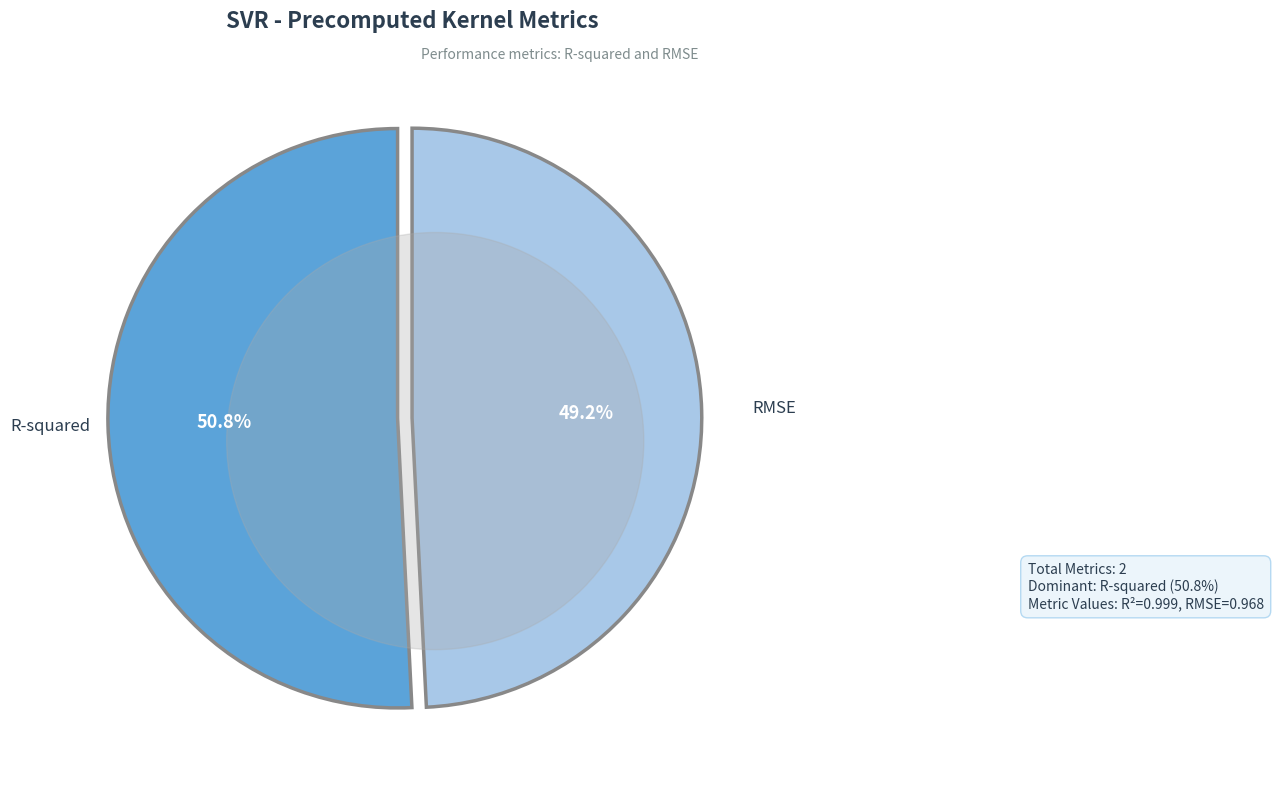

Does R-squared represent more than half of the total?

Yes